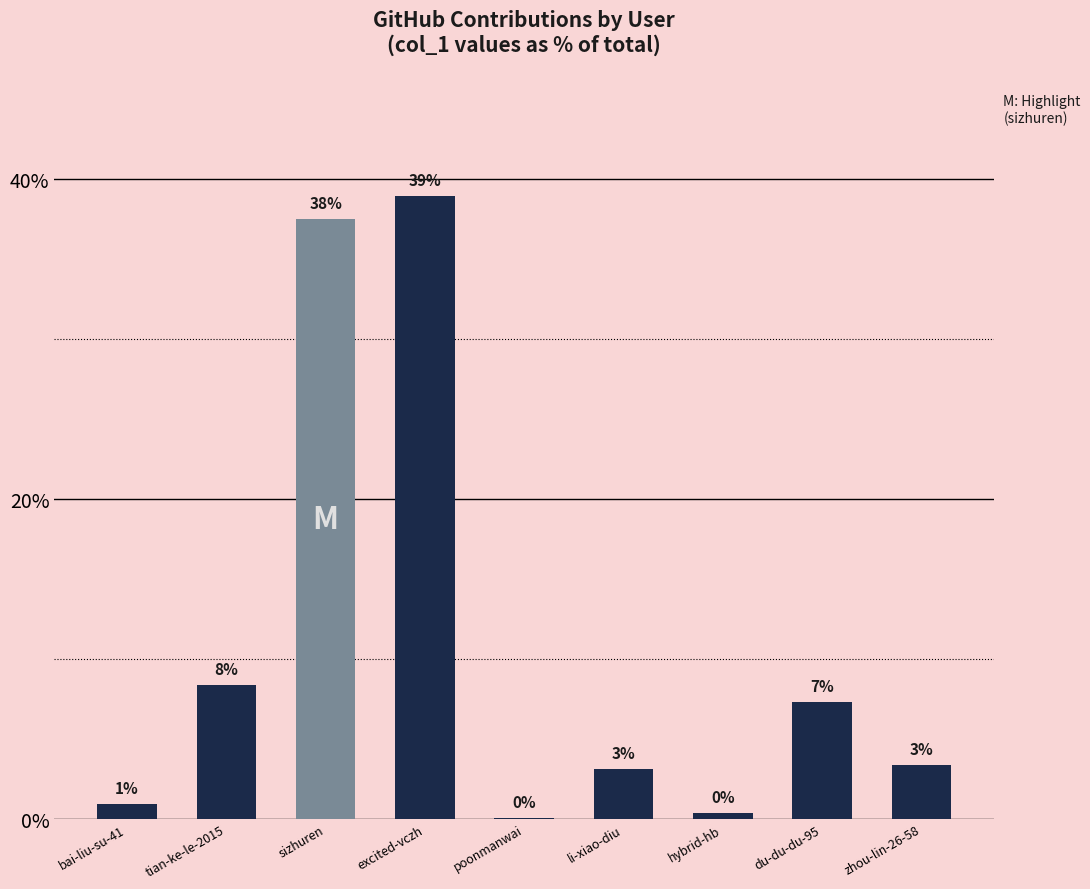

Are the bars horizontal?

No